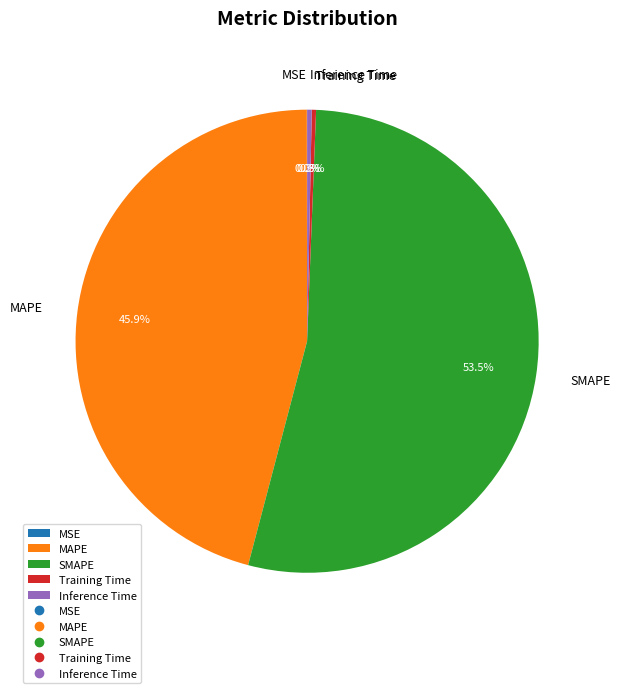

The SMAPE slice represents 63% of the pie. True or false?

False